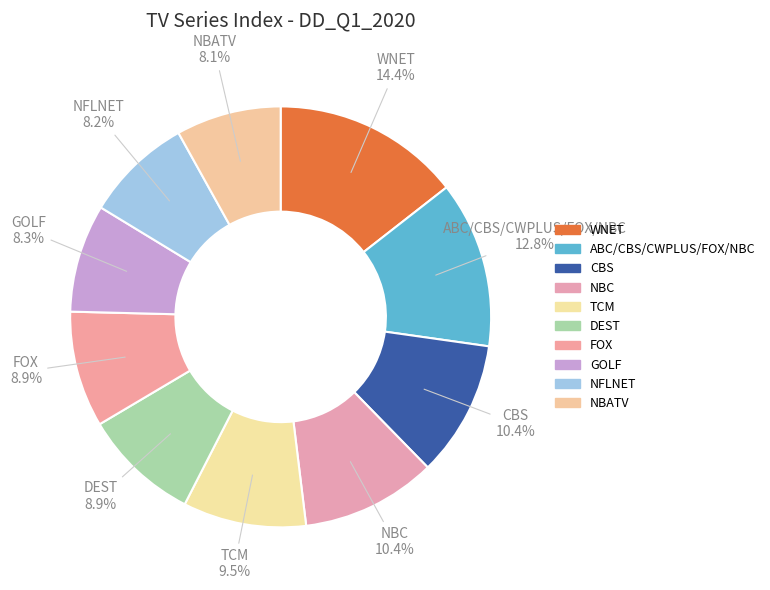

Does ABC/CBS/CWPLUS/FOX/NBC account for over 50% of the chart?

No